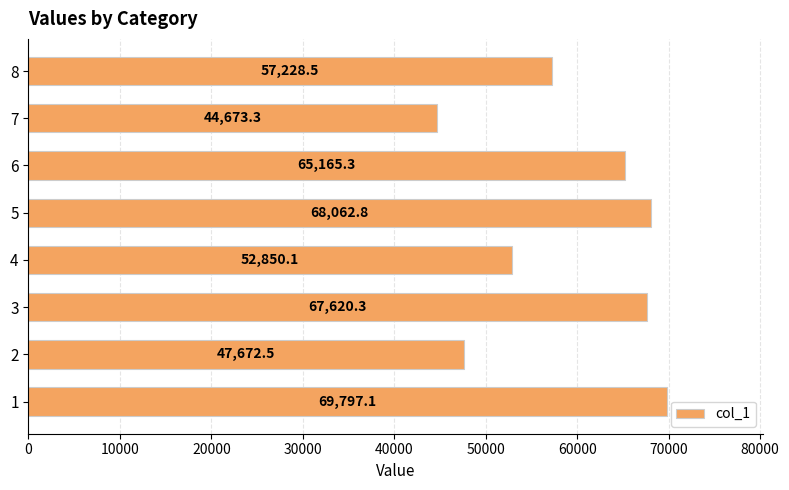

What is the difference between the values at 2 and 7?

2999.2